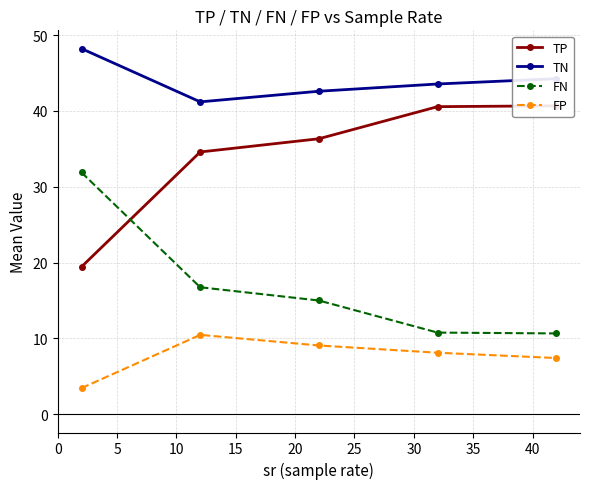

Does the chart display data point markers on the line(s)?

Yes